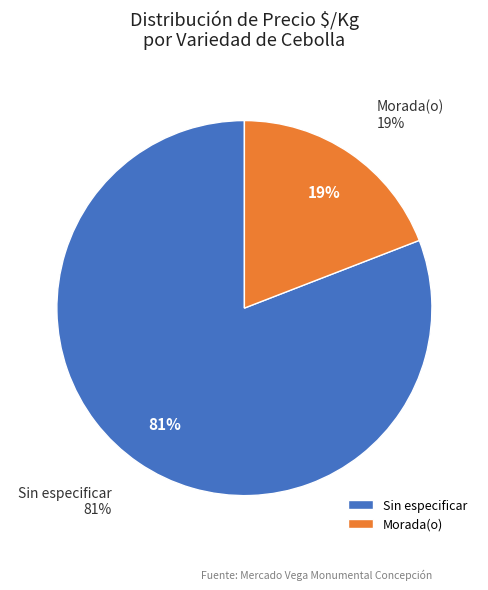

Is the sum of 5 and 12 greater than half?

No